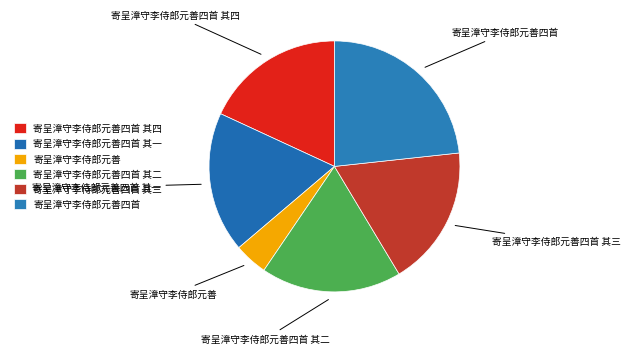

Between 寄呈漳守李侍郎元善四首 and 寄呈漳守李侍郎元善四首 其一, which is larger?

寄呈漳守李侍郎元善四首